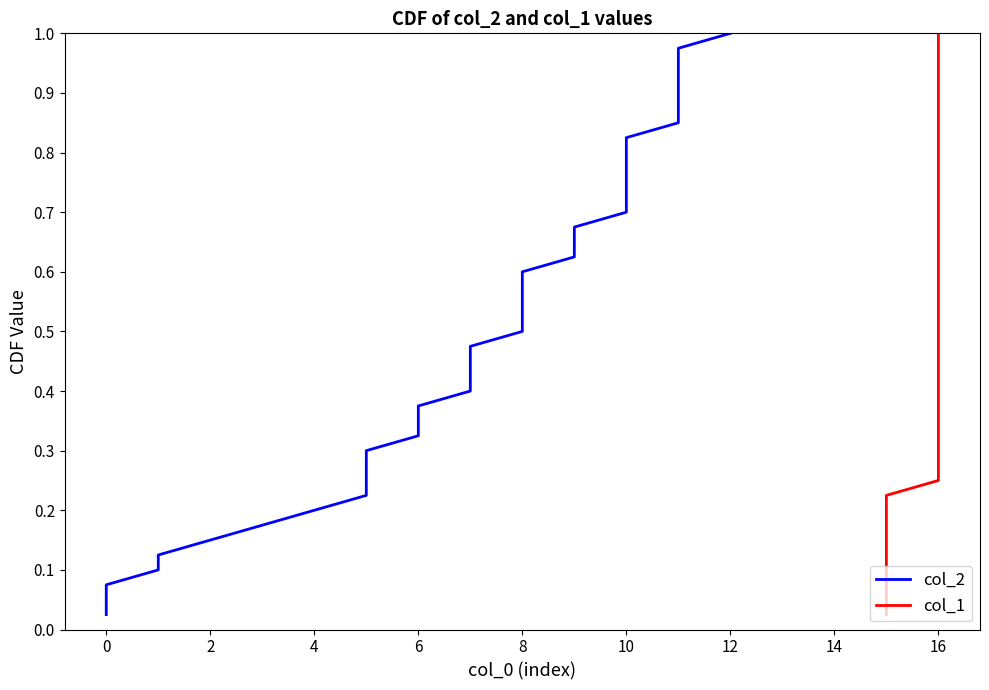

What is the average value of the col_2 series?

0.5